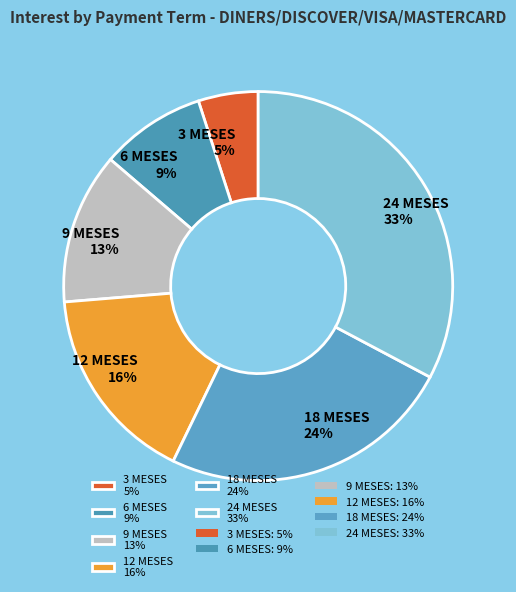

Is the sum of 12 MESES and 18 MESES greater than half?

No